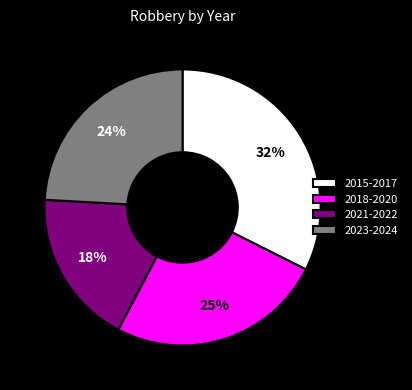

Count the number of slices in the pie.

4